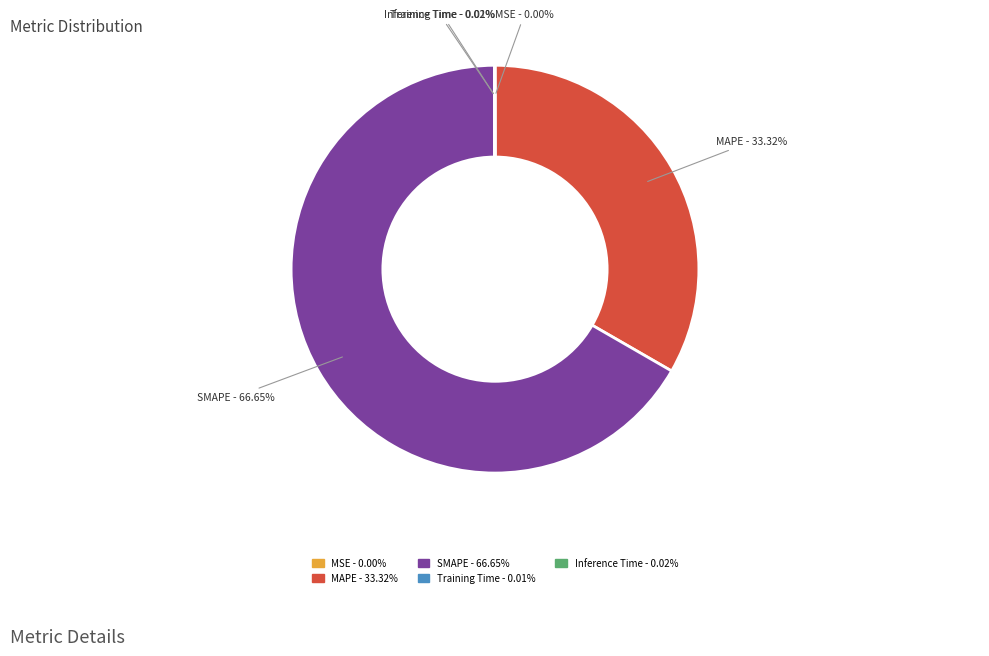

Does MAPE represent more than half of the total?

No